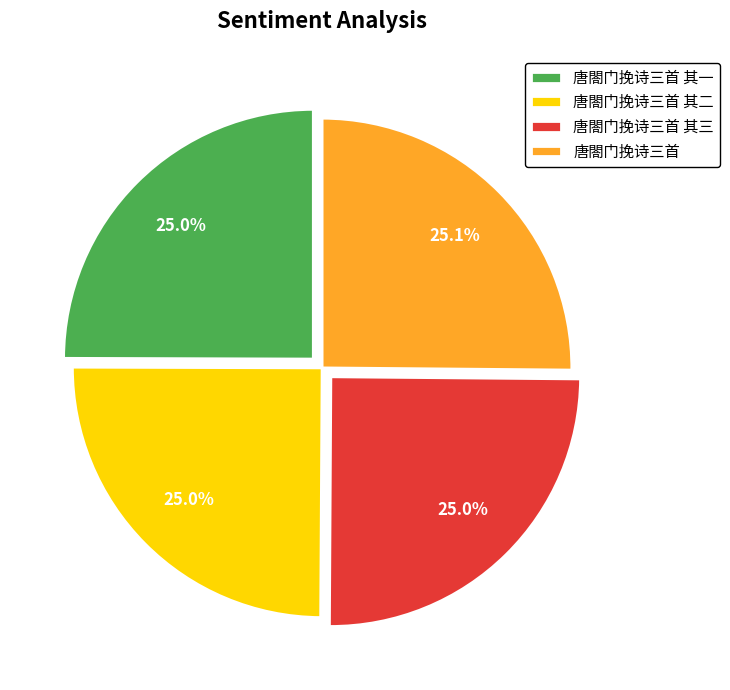

How many slices are in this pie chart?

4